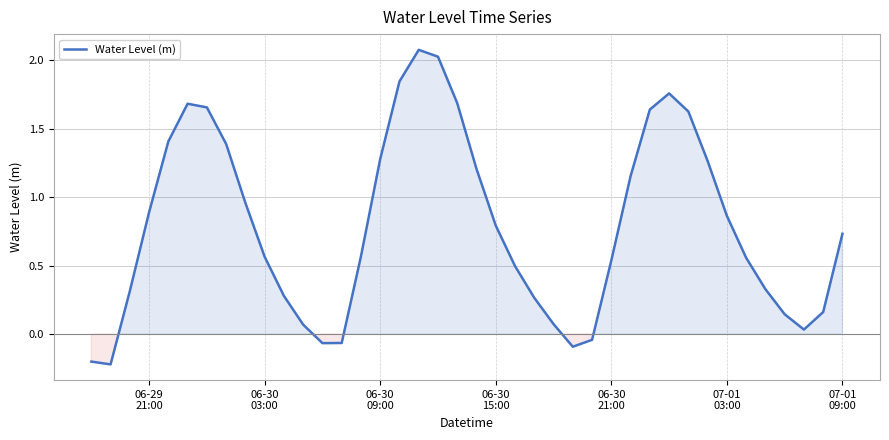

How many lines are shown in the chart?

1